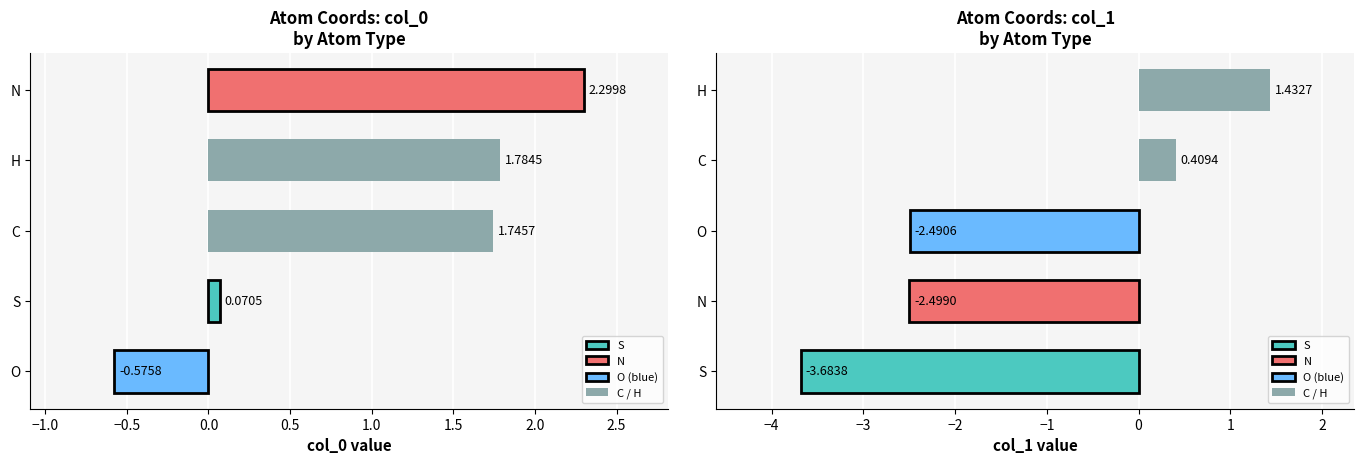

At which category is the sum across all series the highest?

H